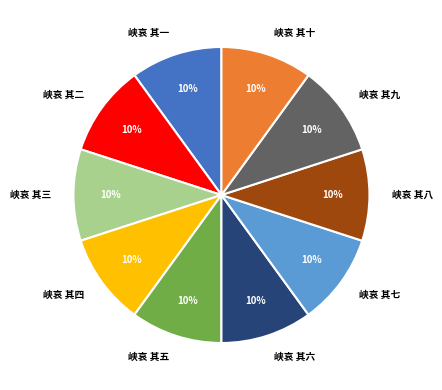

How many segments does this pie chart have?

10